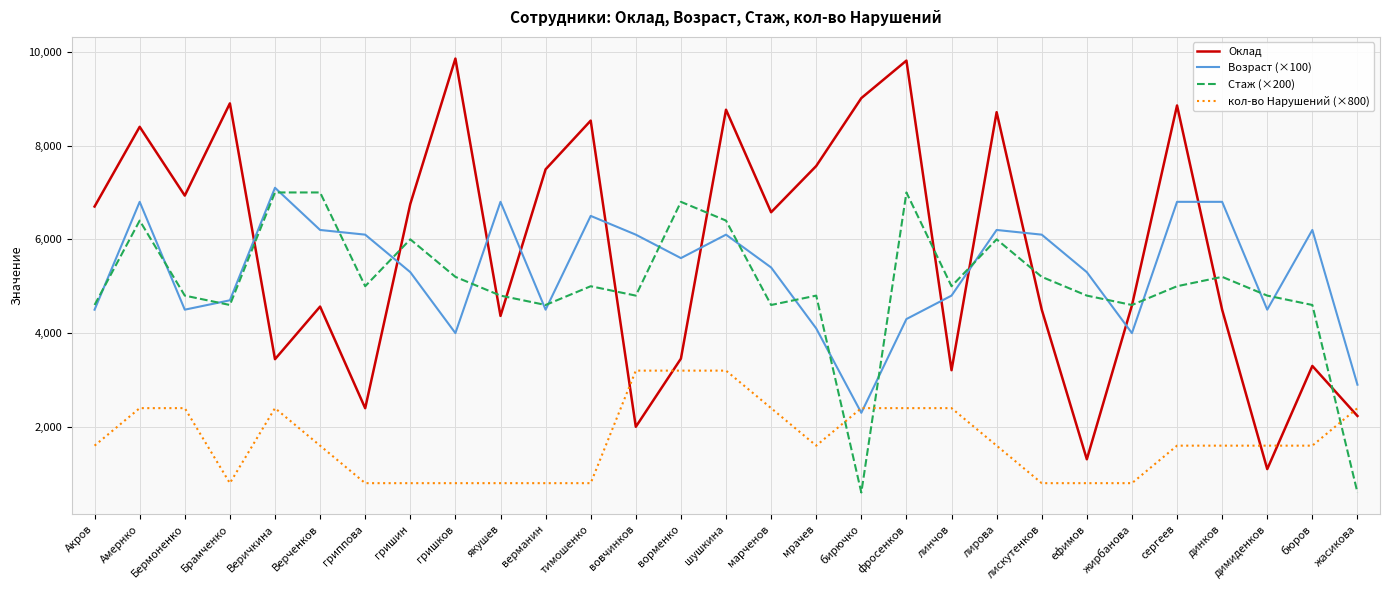

Rank the series by their maximum value, from highest to lowest.

Оклад, Возраст (×100), Стаж (×200), кол-во Нарушений (×800)